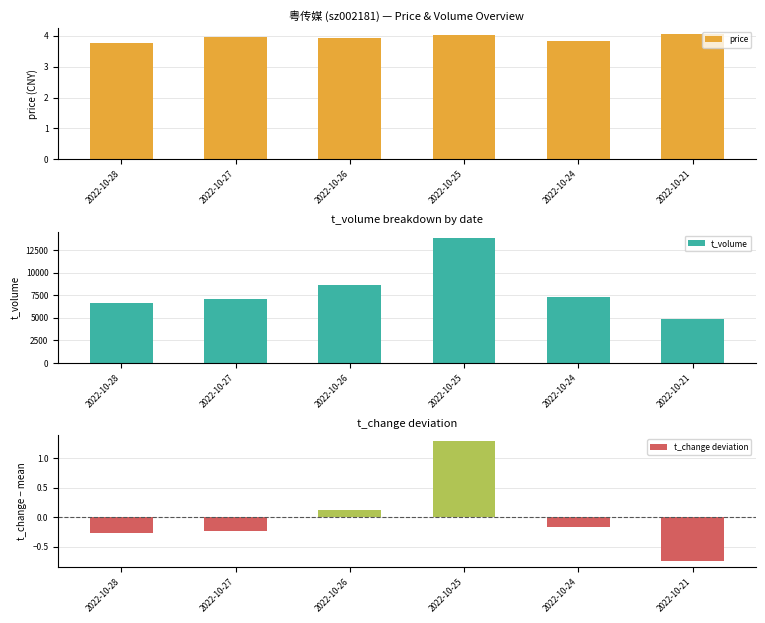

Count the number of data series in this chart.

3